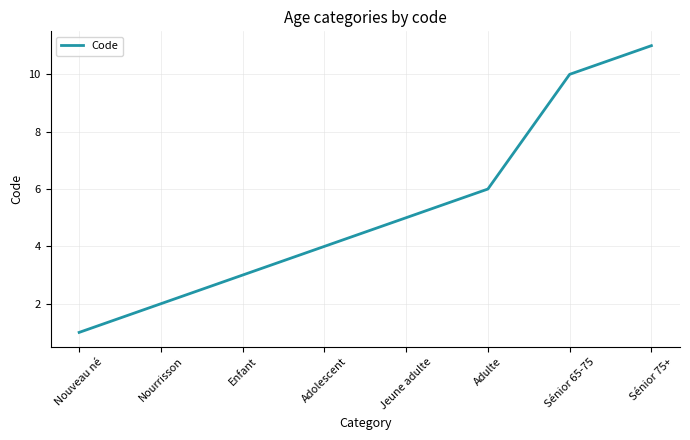

What is the average value?

5